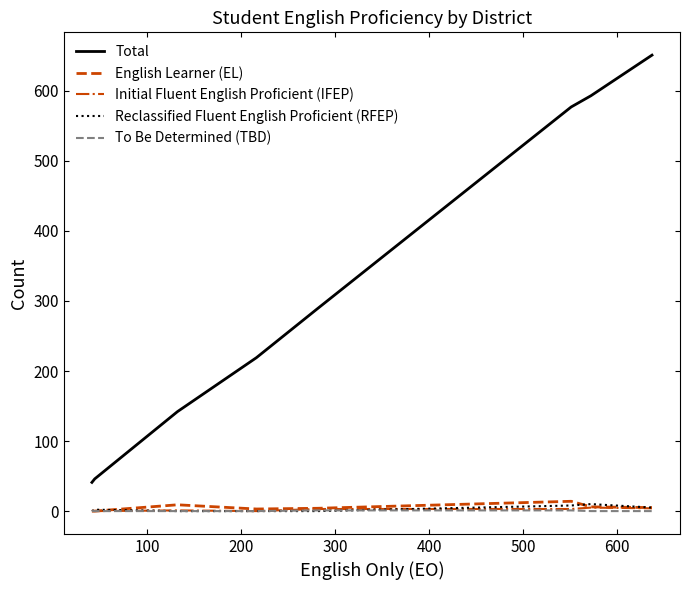

Which series has the largest total across all categories?

Total